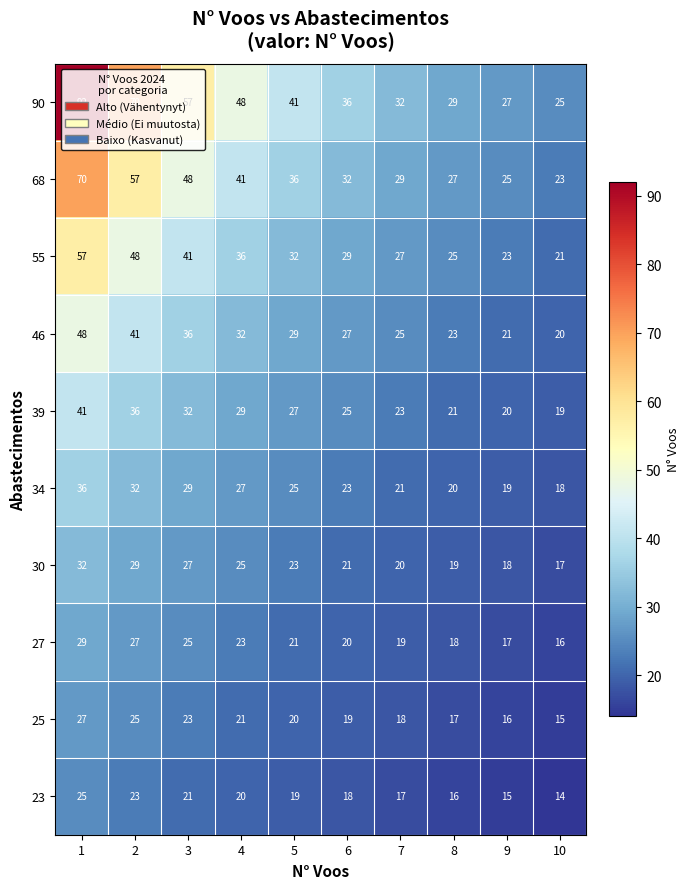

At which label does 39 reach its minimum?

10